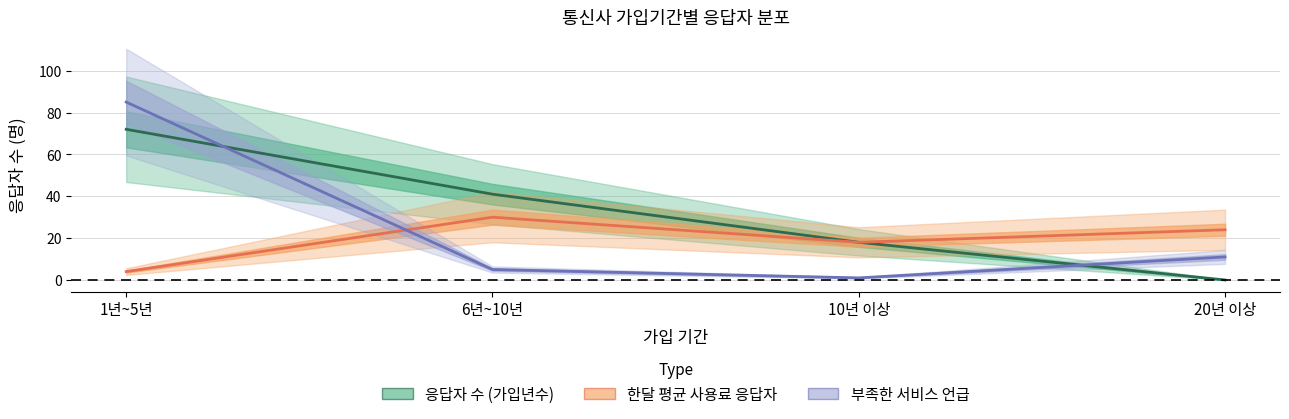

How many data points in 응답자 수 (가입년수) are less than 41?

2